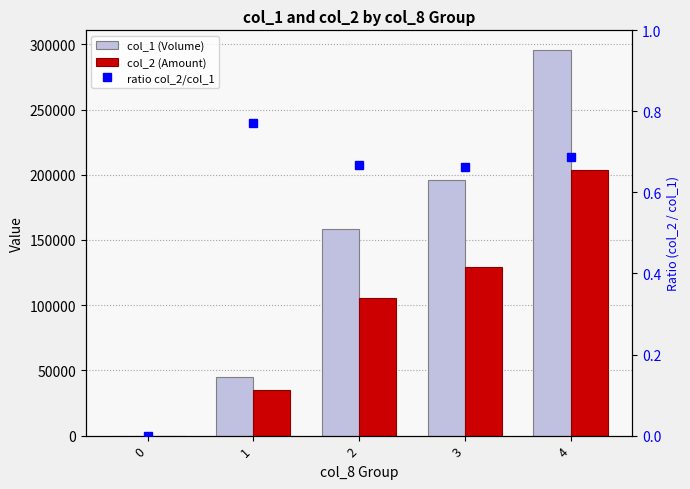

Which series has the largest total across all categories?

col_1 (Volume)